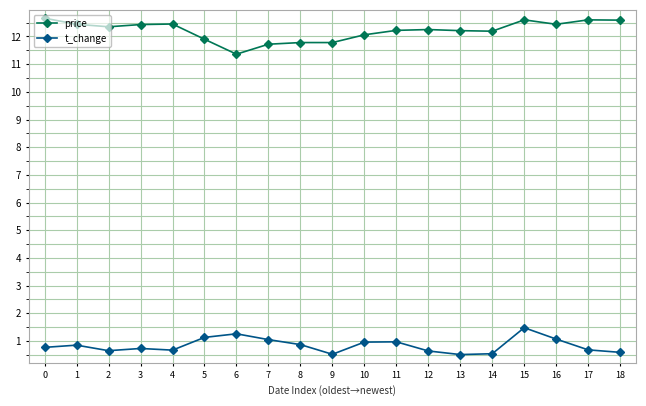

Is it true that t_change equals 1.9 at 5?

False